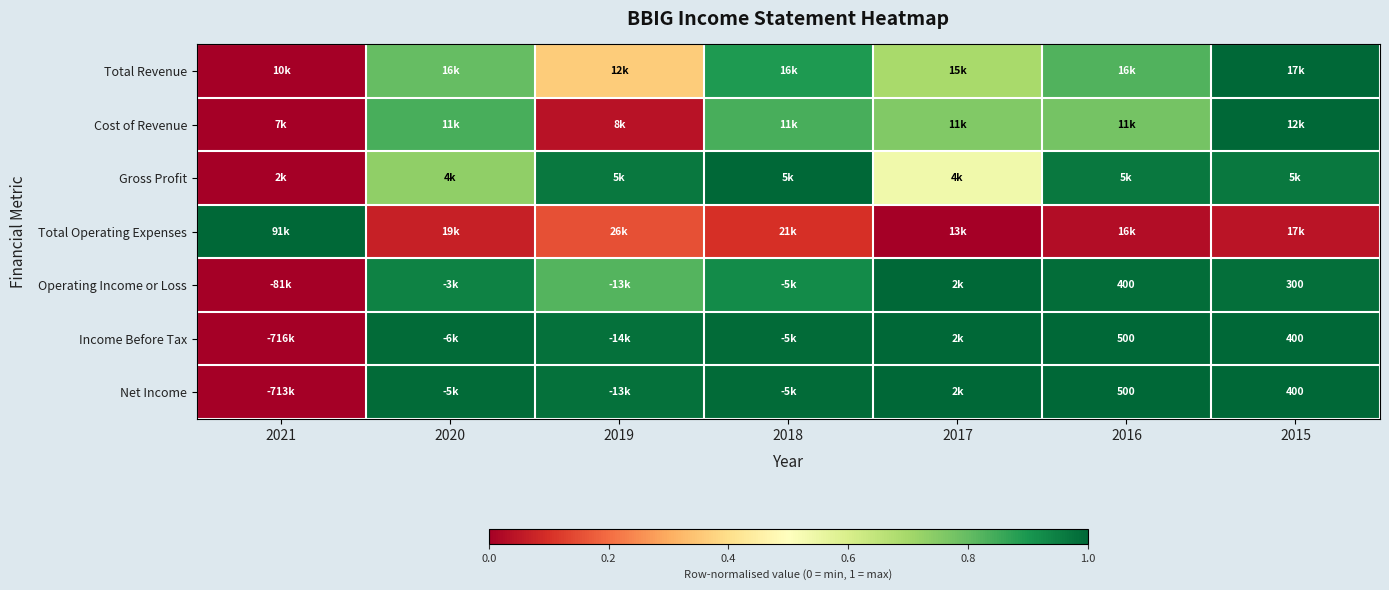

List the labels in order of Gross Profit value, largest first.

2018, 2019, 2016, 2015, 2020, 2017, 2021